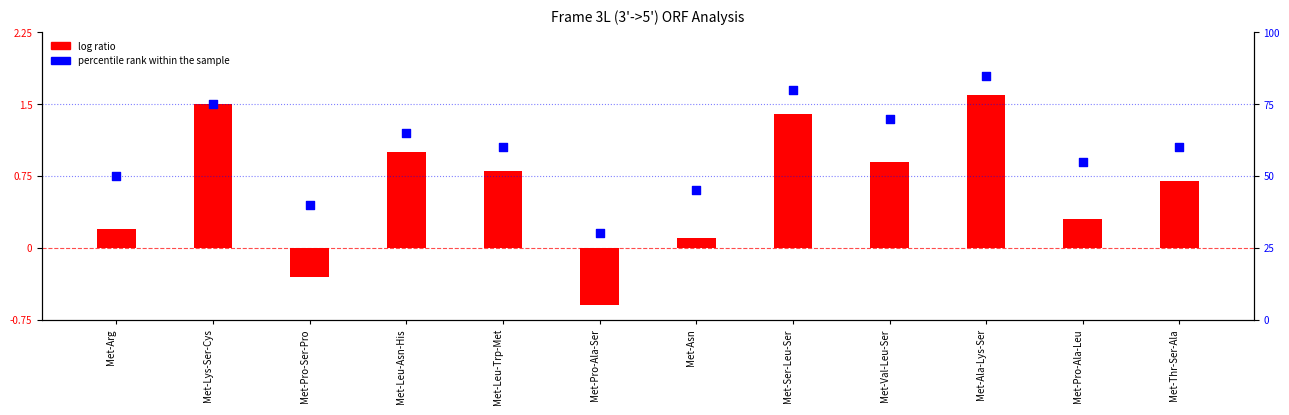

What is the total value across all series at Met-Leu-Asn-His?

66.0